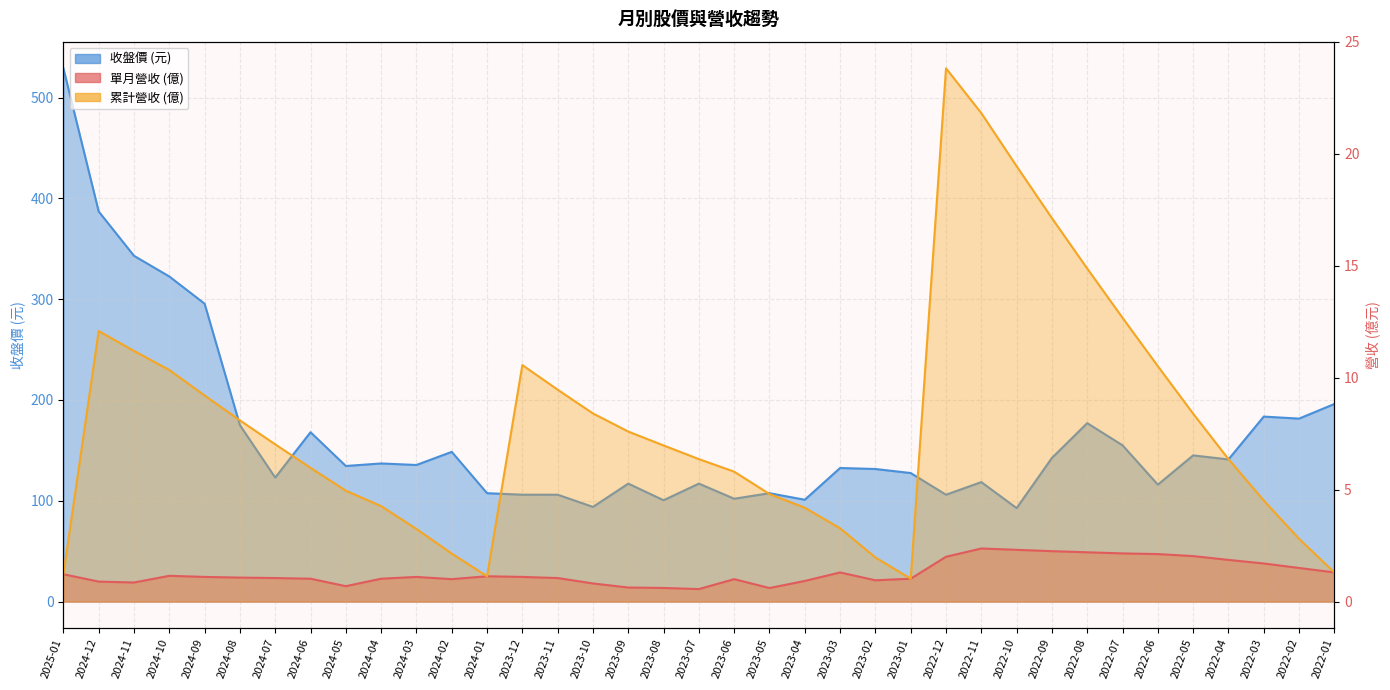

The value of 累計營收(億) at 2022-10 is 29.9. True or false?

False